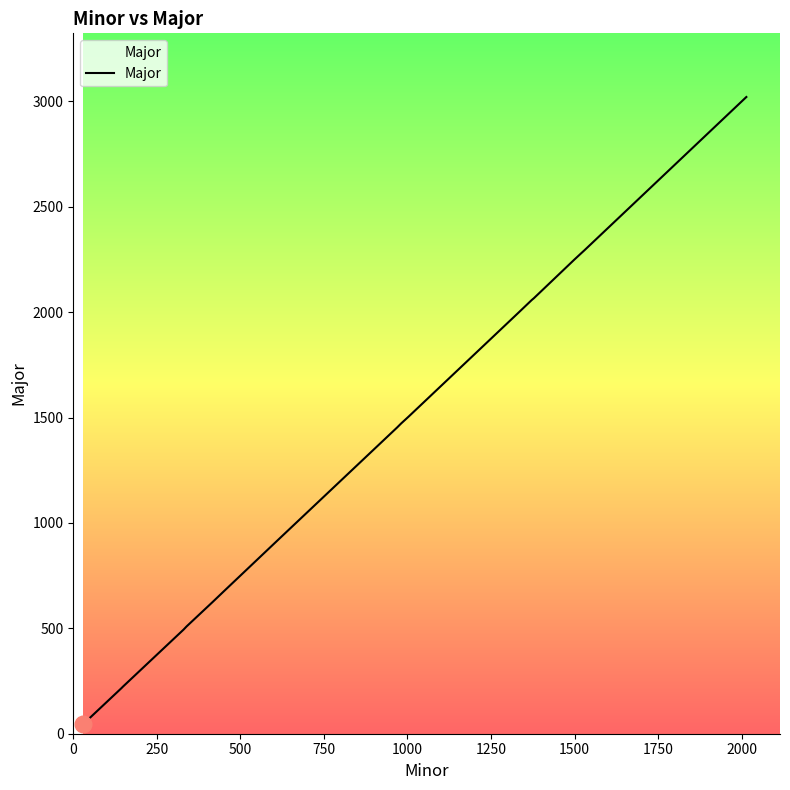

What is the greatest value displayed?

3021